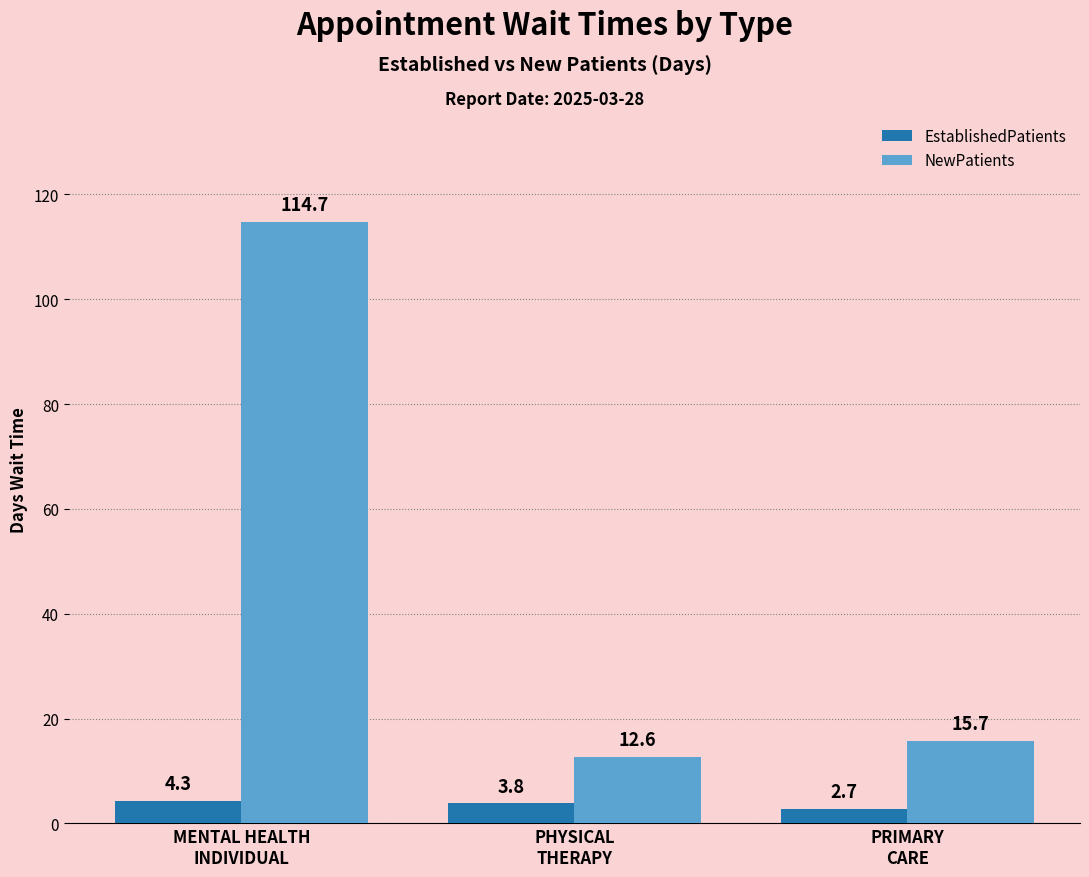

Where is NewPatients nearest to the value 63?

PRIMARY
CARE